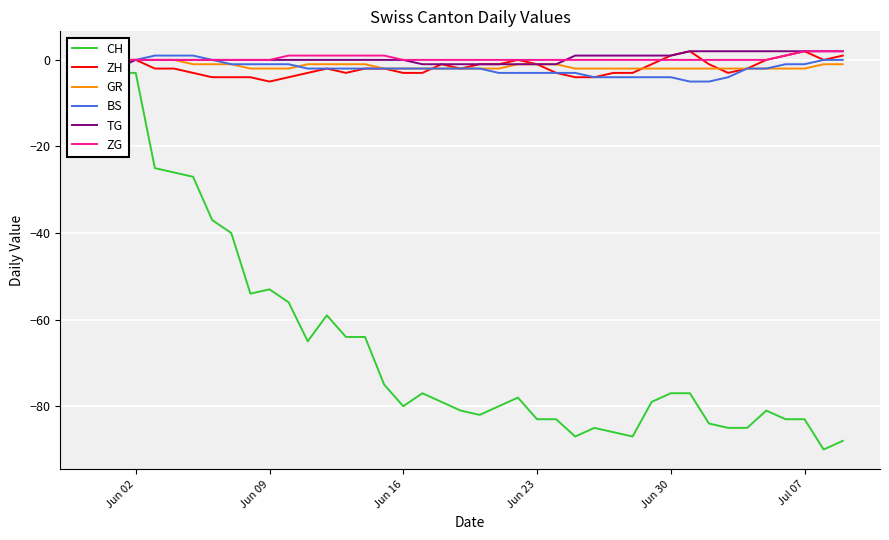

How many positive values does the ZG series have?

10